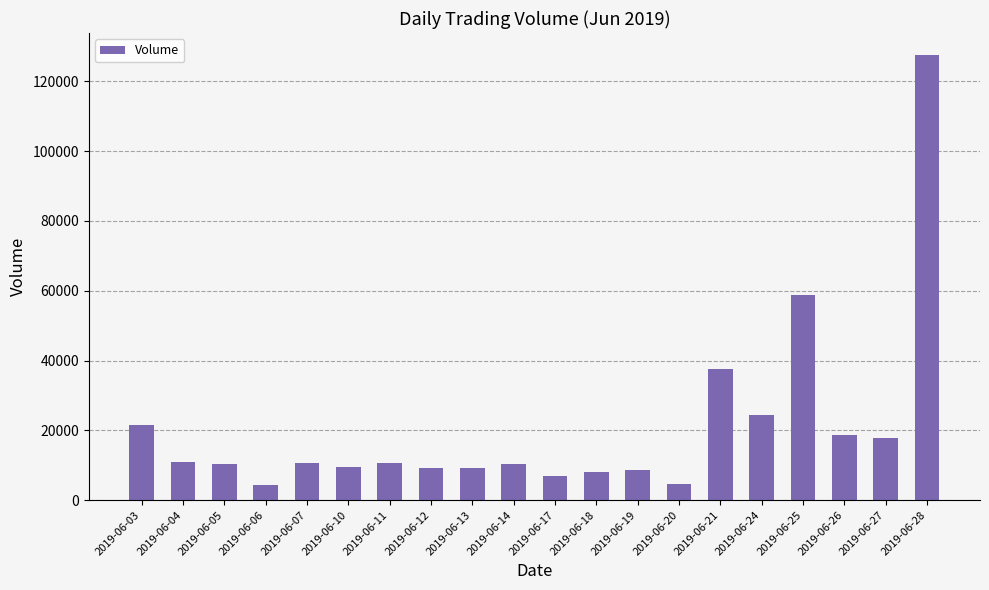

What is the difference between the maximum and minimum values?

123089